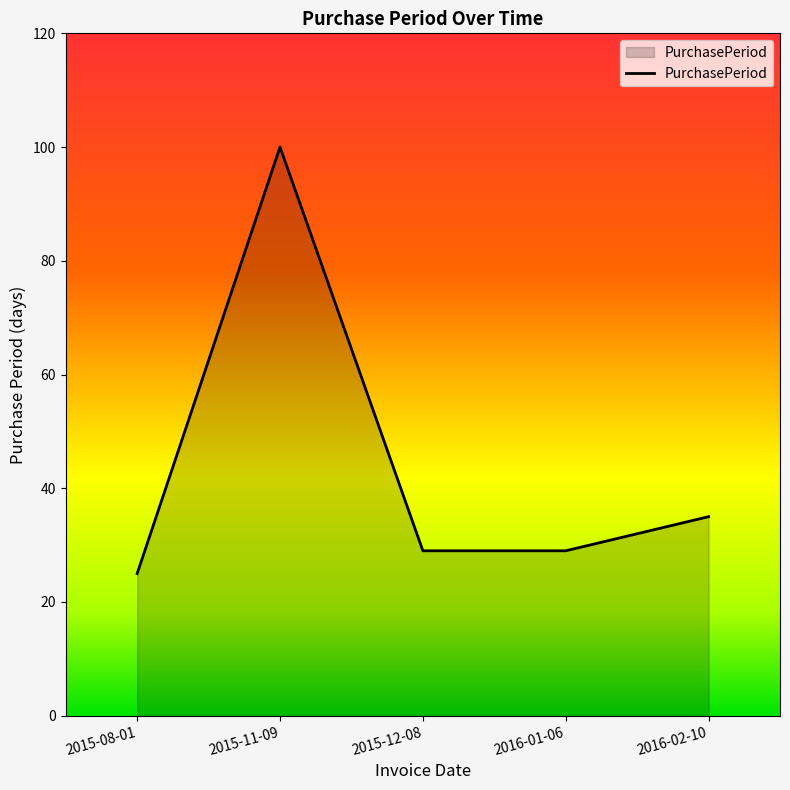

What is the approximate value at 2016-01-06, to the nearest 5?

30